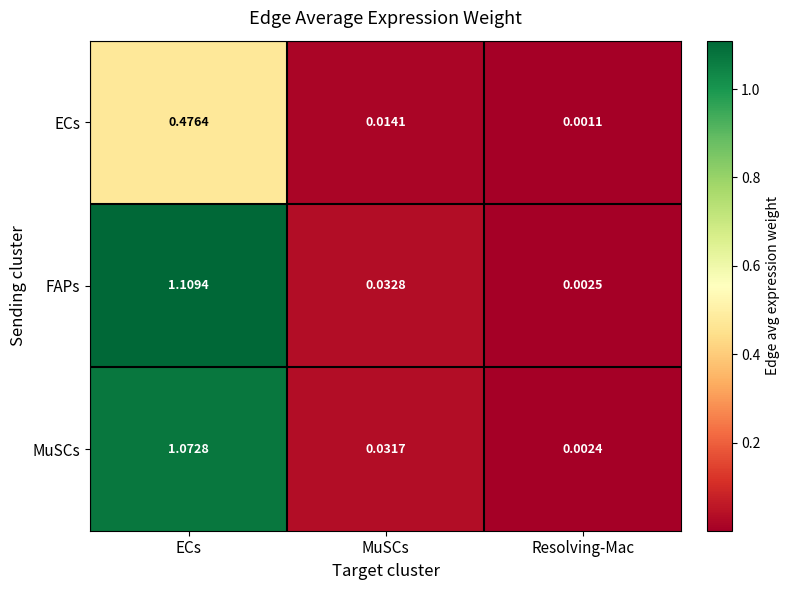

Rank the categories by FAPs value from lowest to highest.

Resolving-Mac, MuSCs, ECs